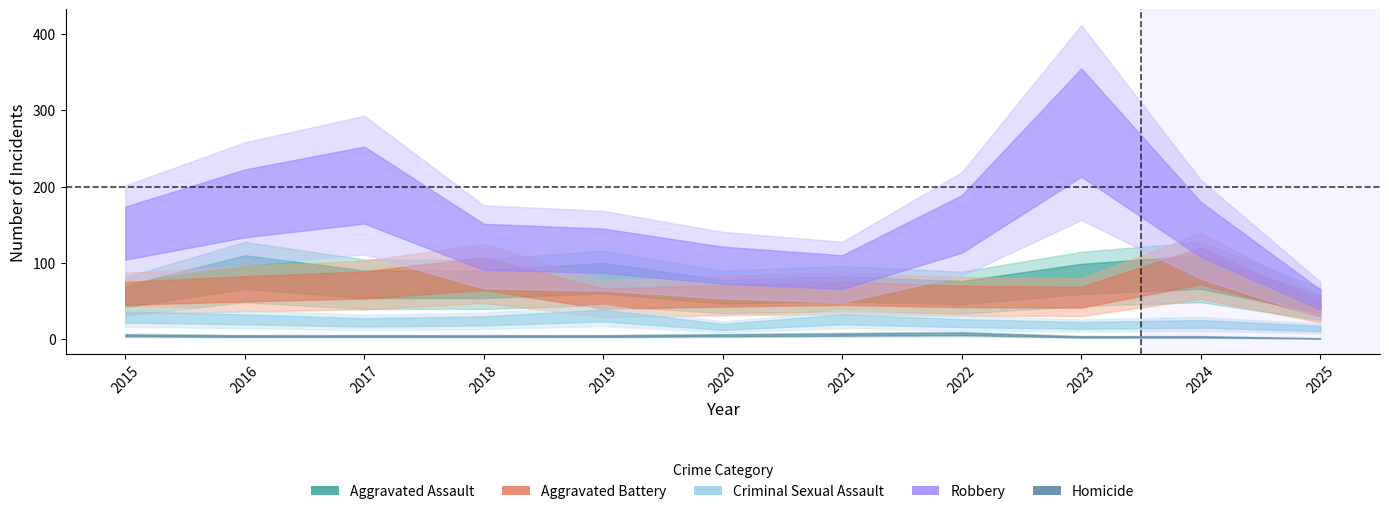

At how many categories does at least one series exceed 32?

11